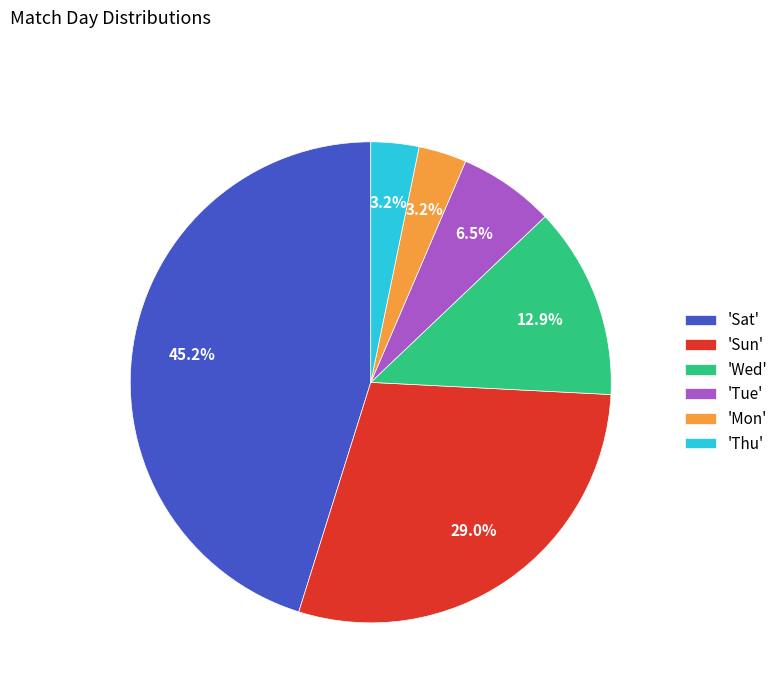

What is the largest slice in the pie chart?

'Sat'